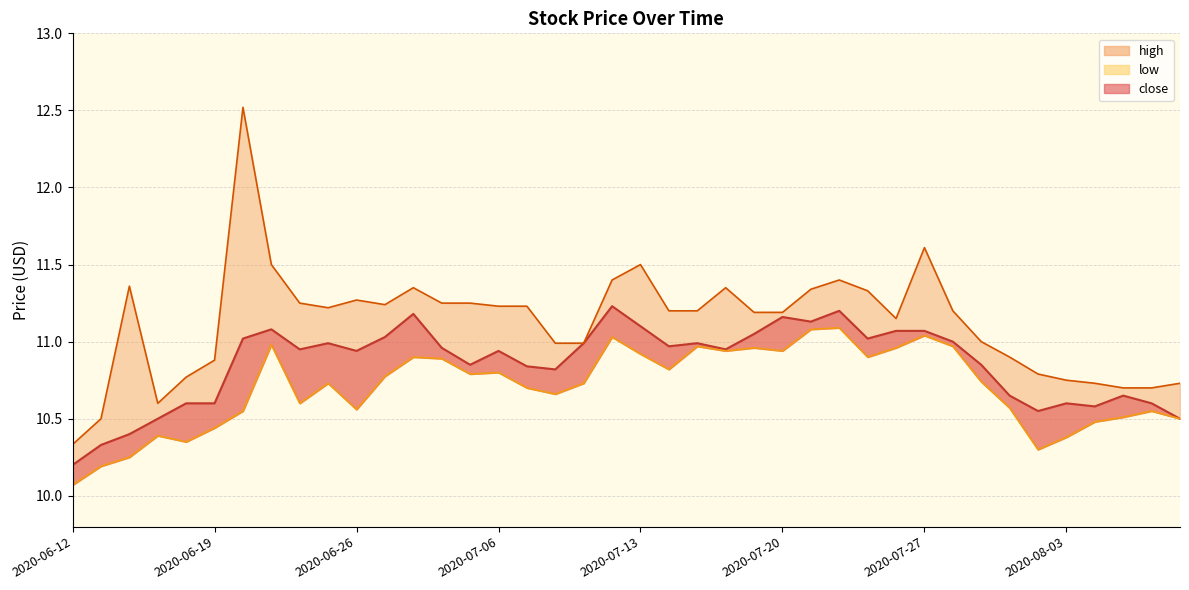

Is the value of low at 2020-07-14 greater than the value of close at 2020-07-02?

No